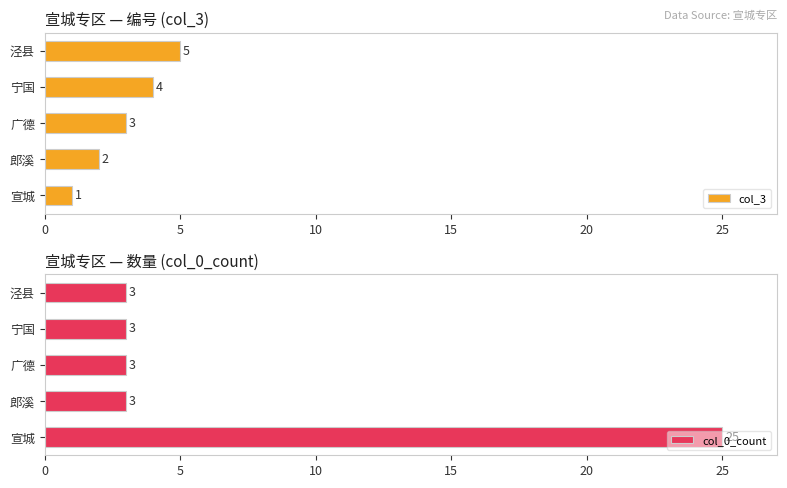

Which series has the widest spread of values?

col_0_count